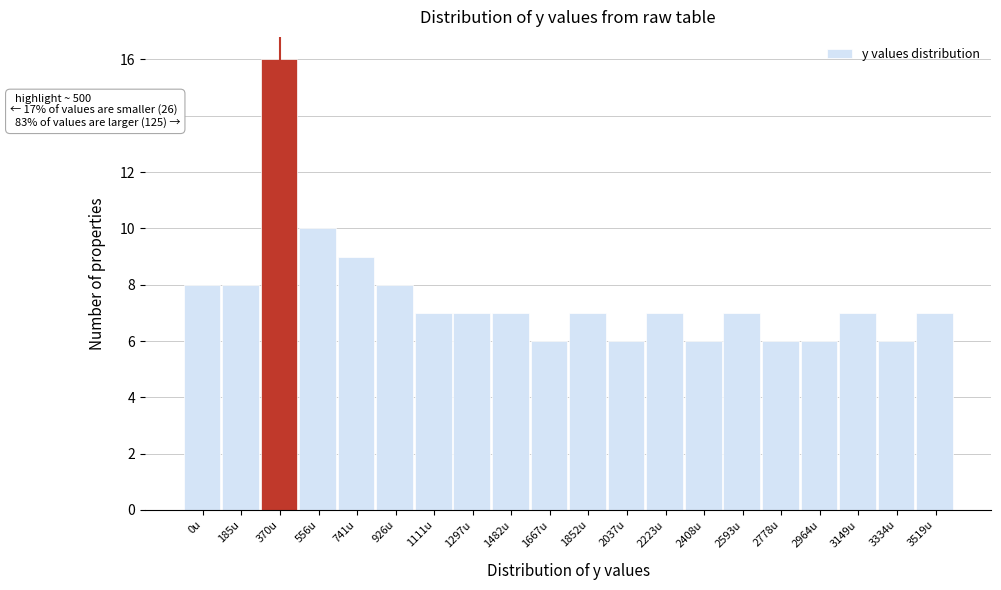

Reading left to right, transcribe all the data shown in this chart.

0u=8	185u=8	370u=16	556u=10	741u=9	926u=8	1111u=7	1297u=7	1482u=7	1667u=6	1852u=7	2037u=6	2223u=7	2408u=6	2593u=7	2778u=6	2964u=6	3149u=7	3334u=6	3519u=7